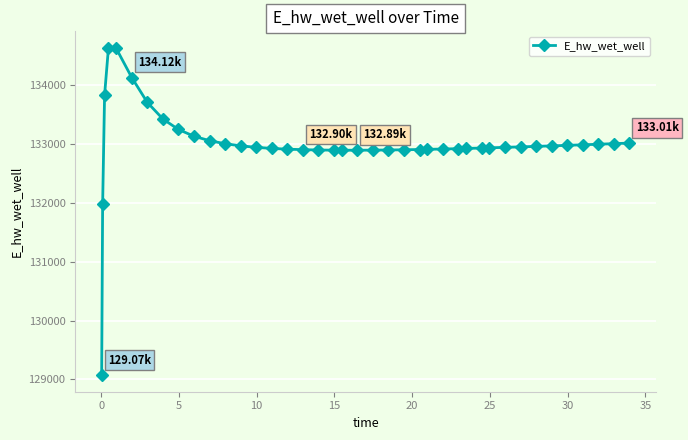

True or false: the data has more than 0 interior local peaks.

True